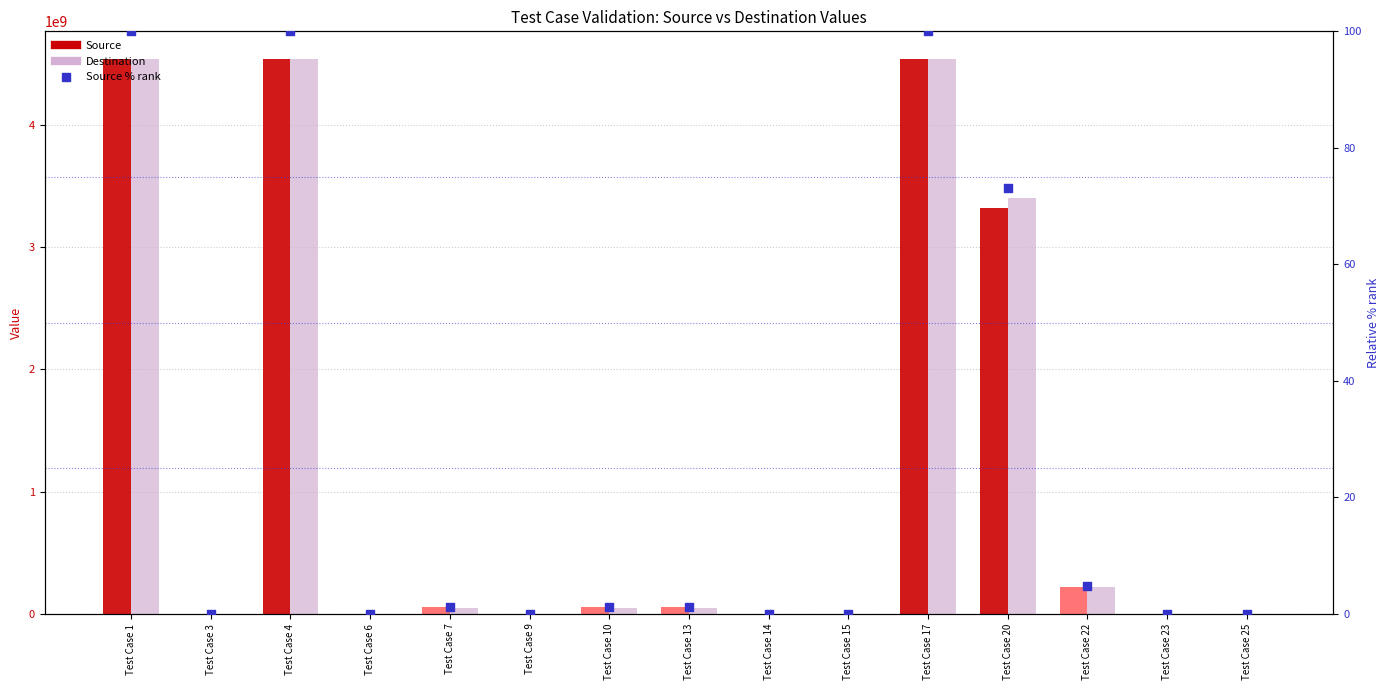

Is the value of Source % rank at Test Case 25 greater than the value of Destination at Test Case 1?

No